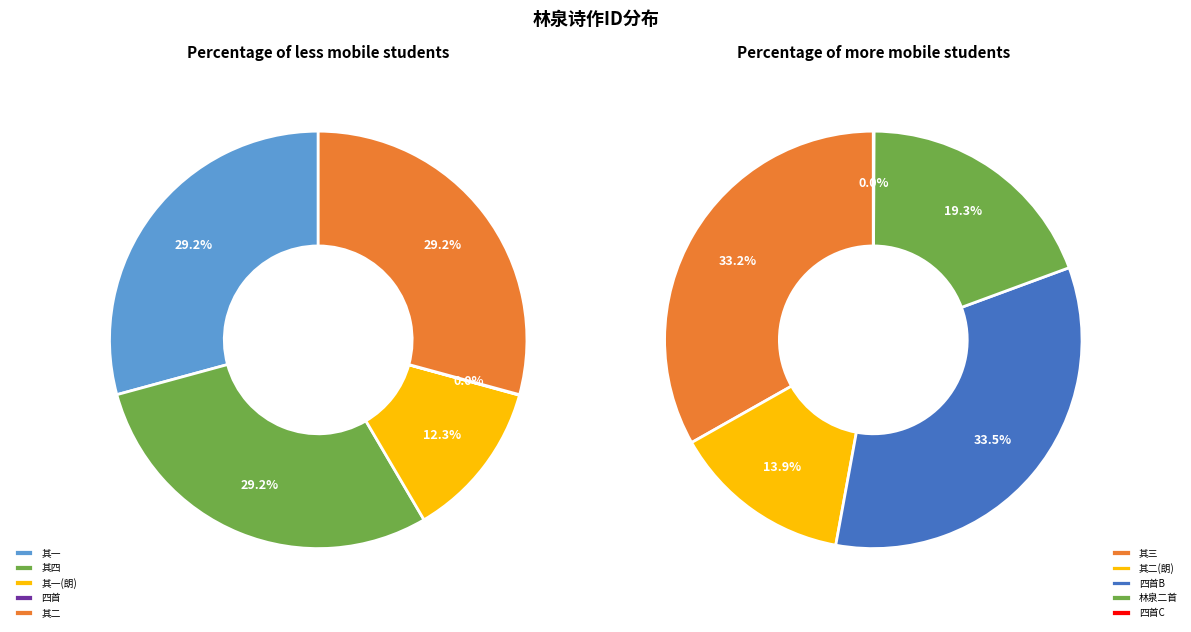

What percentage is the 1 slice, to the nearest percent?

29%